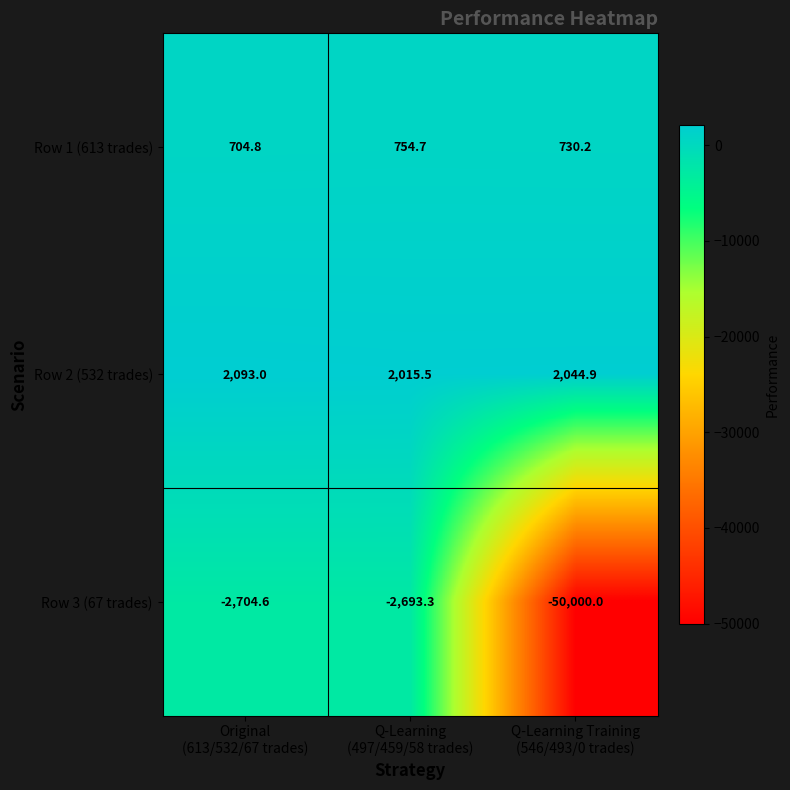

What is the maximum value for Row 1 (613 trades)?

754.7